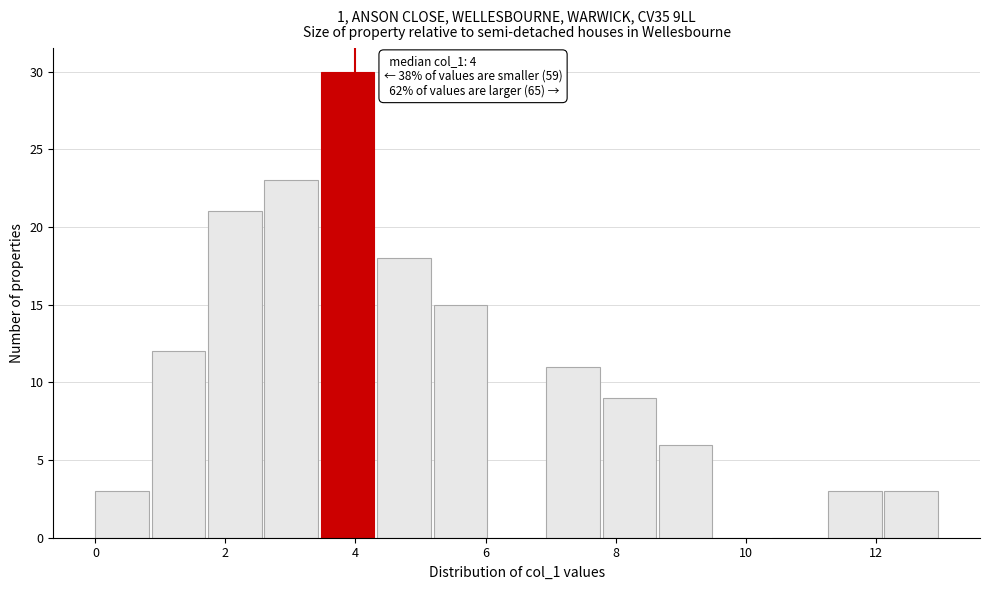

Over which range of the x-axis is the bar tallest?

3.4 to 4.4